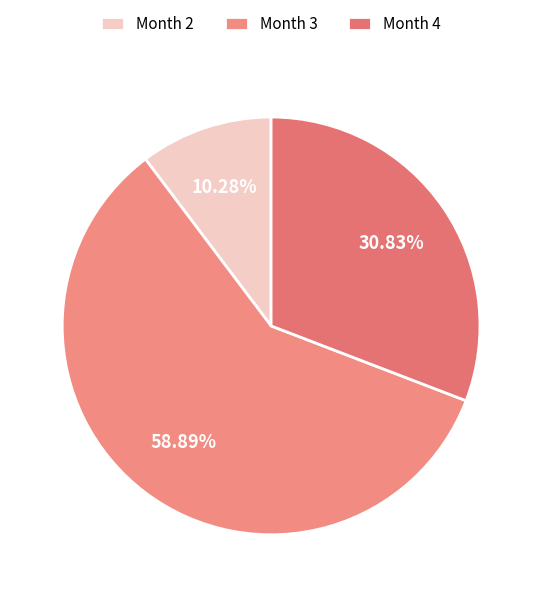

To the nearest percent, what is the average slice percentage?

33%